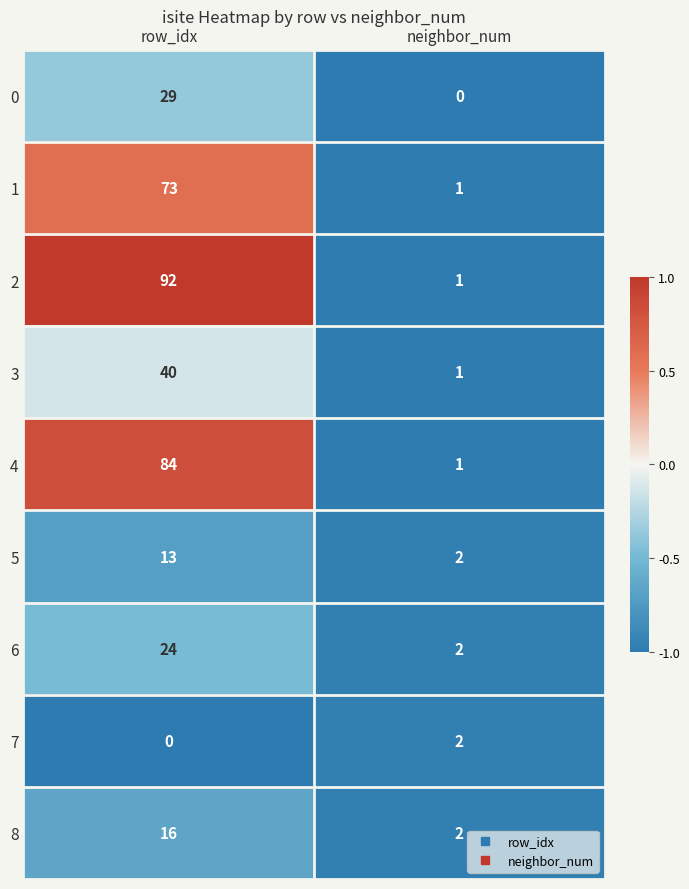

Rank the series by their maximum value, from highest to lowest.

2, 4, 1, 3, 0, 6, 8, 5, 7